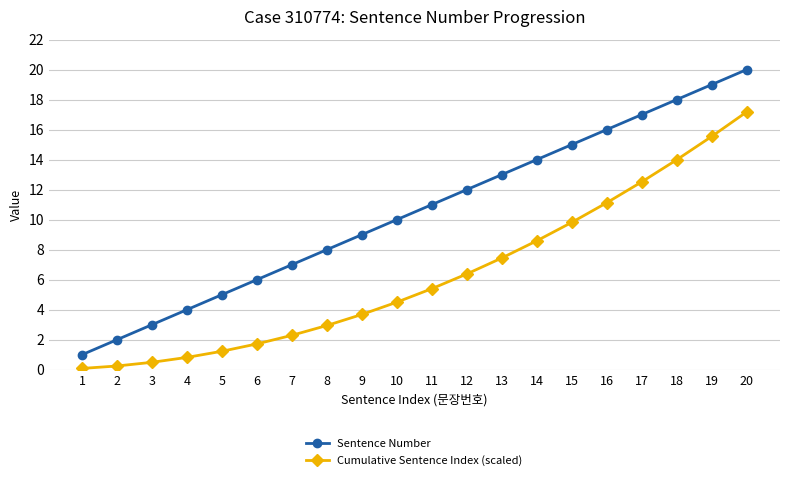

What is the lowest value of the Sentence Number series?

1.0